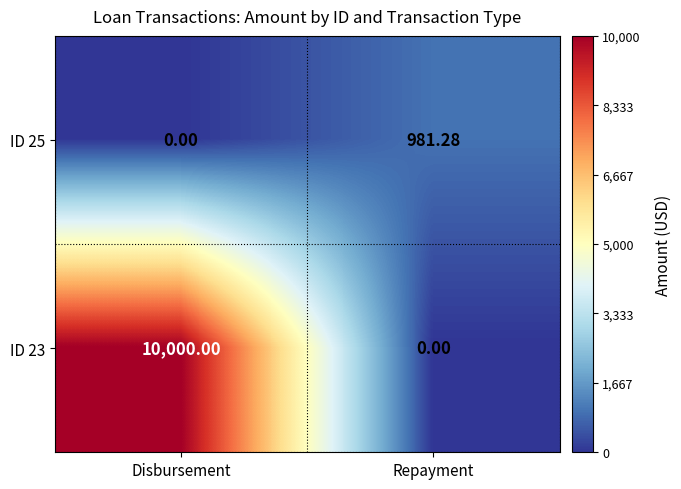

At which label does ID 23 reach its minimum?

Repayment